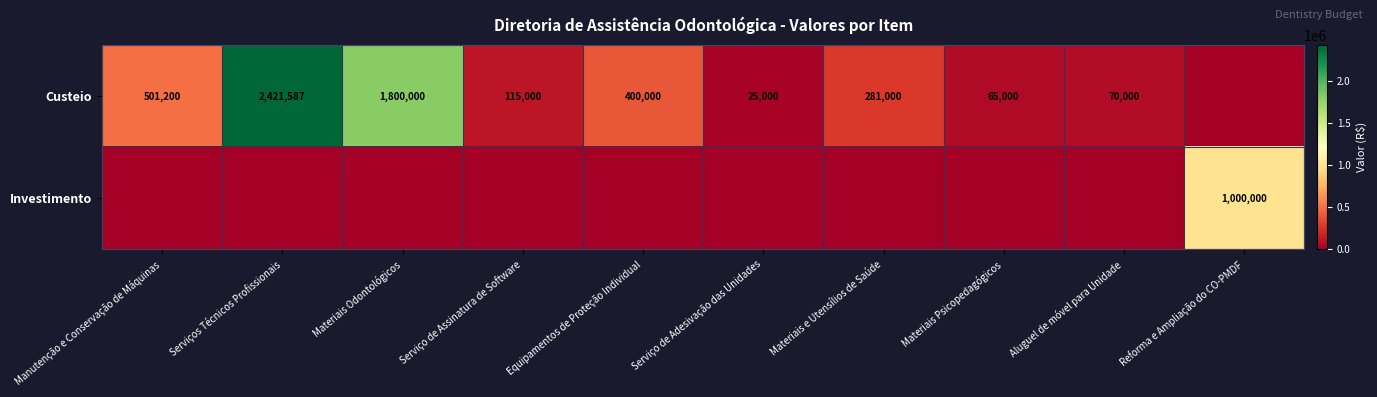

The value of Custeio at Equipamentos de Proteção Individual is 400000. True or false?

True